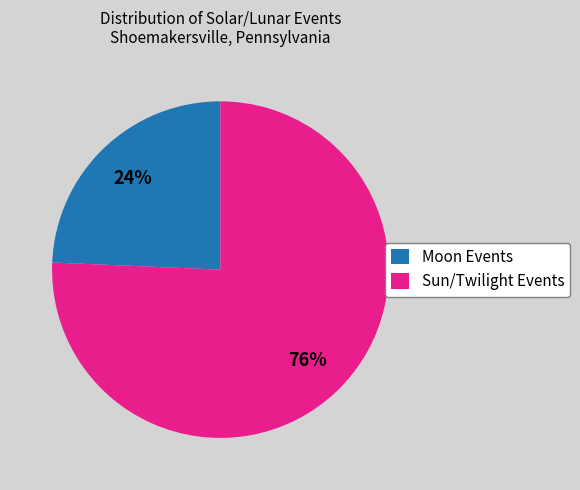

Do Sun/Twilight Events and Moon Events together represent more than half of the pie?

Yes